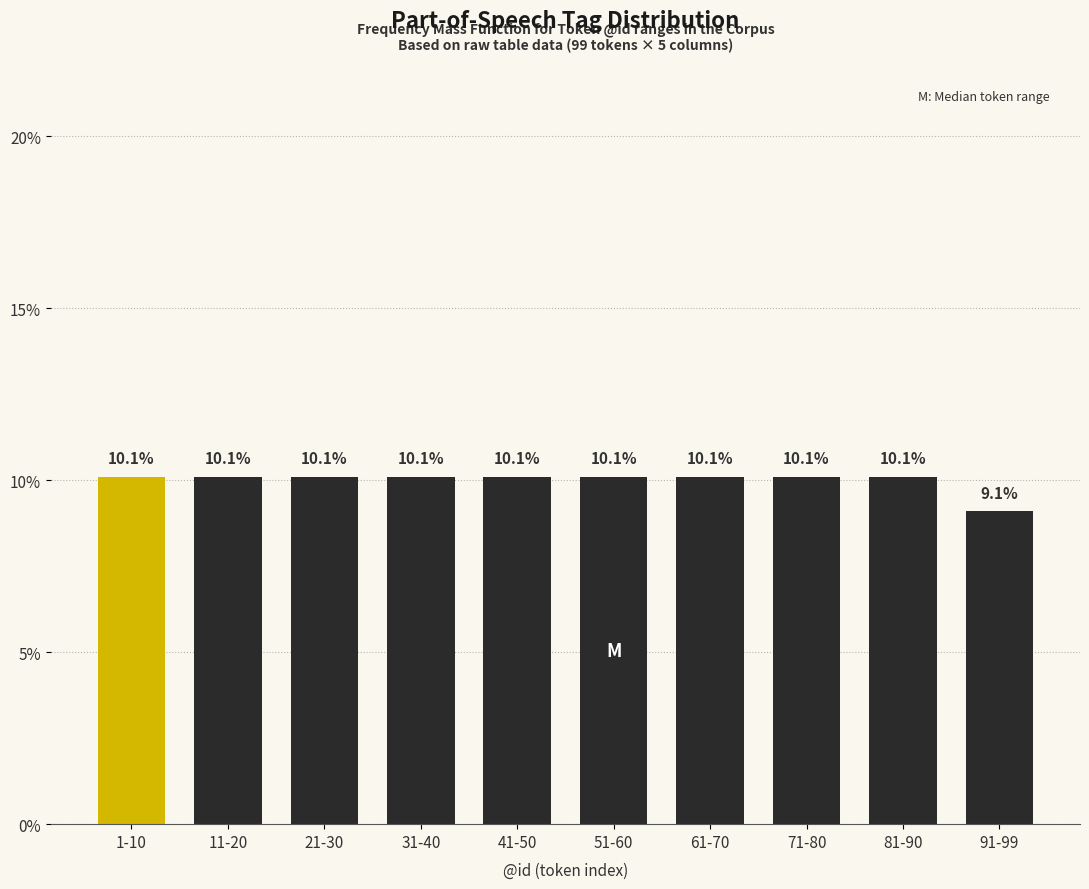

Reading left to right, list all the values displayed in this chart.

1-10=10.1	11-20=10.1	21-30=10.1	31-40=10.1	41-50=10.1	51-60=10.1	61-70=10.1	71-80=10.1	81-90=10.1	91-99=9.1